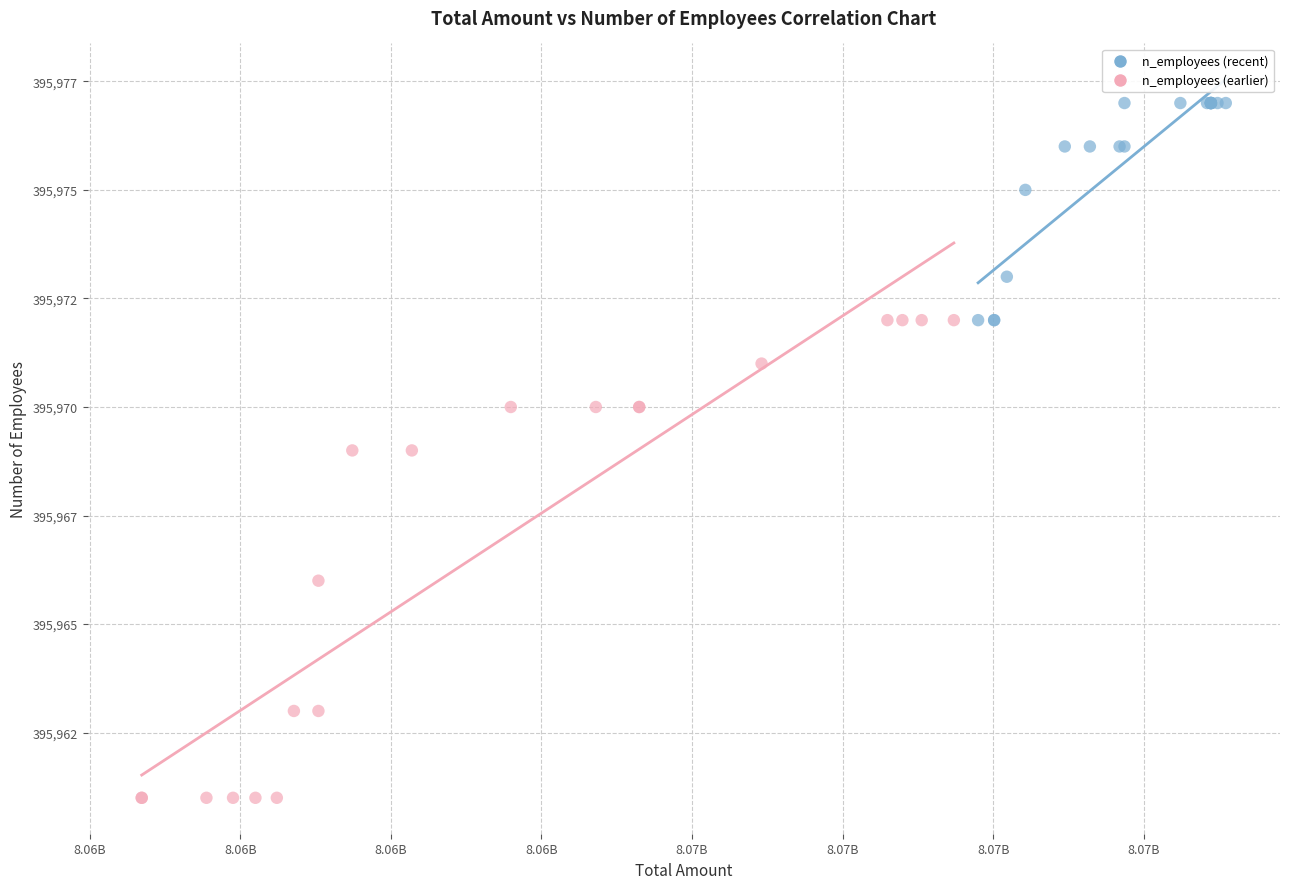

What are all the series names shown in the legend?

n_employees (recent), n_employees (earlier)